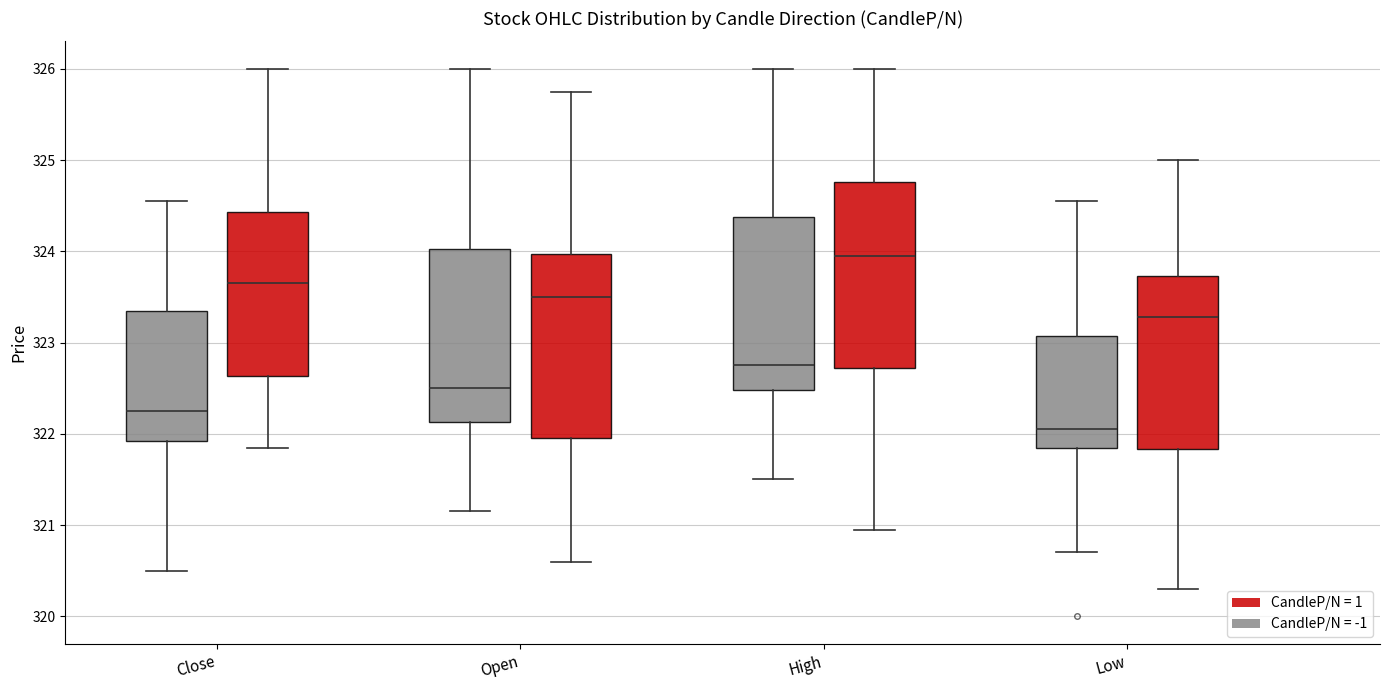

Reading left to right, read every box against the y-axis: the position of its median line, the range the box covers, and the ends of its whiskers. The values are not printed on the chart, so give them approximately, as read against the axis.

Close (CandleP/N = -1): median 322.3, box 321.9 to 323.4, whiskers 320.5 to 324.6
Close (CandleP/N = 1): median 323.7, box 322.6 to 324.4, whiskers 321.9 to 326.0
Open (CandleP/N = -1): median 322.5, box 322.1 to 324.0, whiskers 321.2 to 326.0
Open (CandleP/N = 1): median 323.5, box 322.0 to 324.0, whiskers 320.6 to 325.8
High (CandleP/N = -1): median 322.8, box 322.5 to 324.4, whiskers 321.5 to 326.0
High (CandleP/N = 1): median 324.0, box 322.7 to 324.8, whiskers 321.0 to 326.0
Low (CandleP/N = -1): median 322.1, box 321.9 to 323.1, whiskers 320.7 to 324.6
Low (CandleP/N = 1): median 323.3, box 321.8 to 323.7, whiskers 320.3 to 325.0